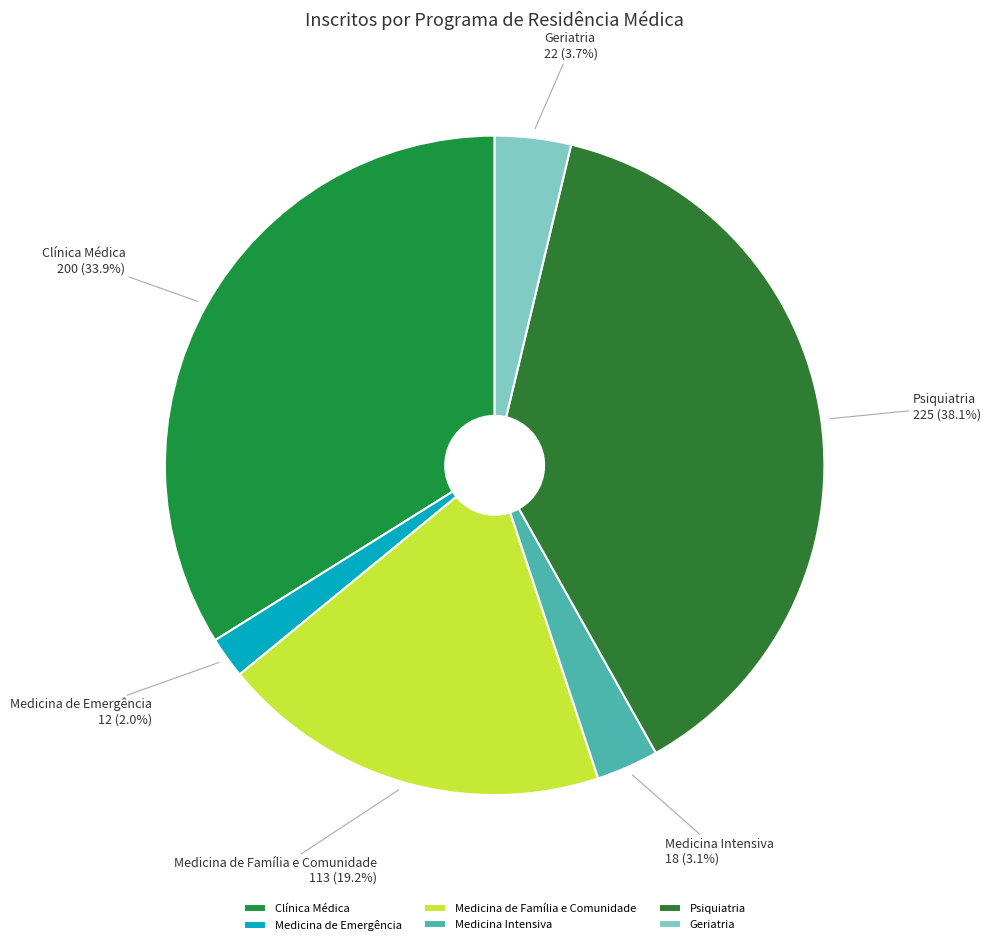

Rank the categories by value from highest to lowest.

Psiquiatria, Clínica Médica, Medicina de Família e Comunidade, Geriatria, Medicina Intensiva, Medicina de Emergência